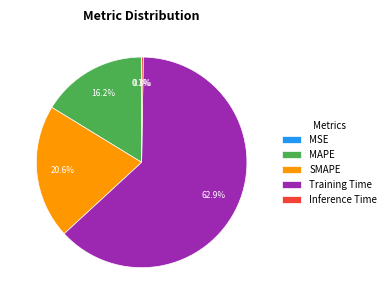

What is the largest slice in the pie chart?

Training Time